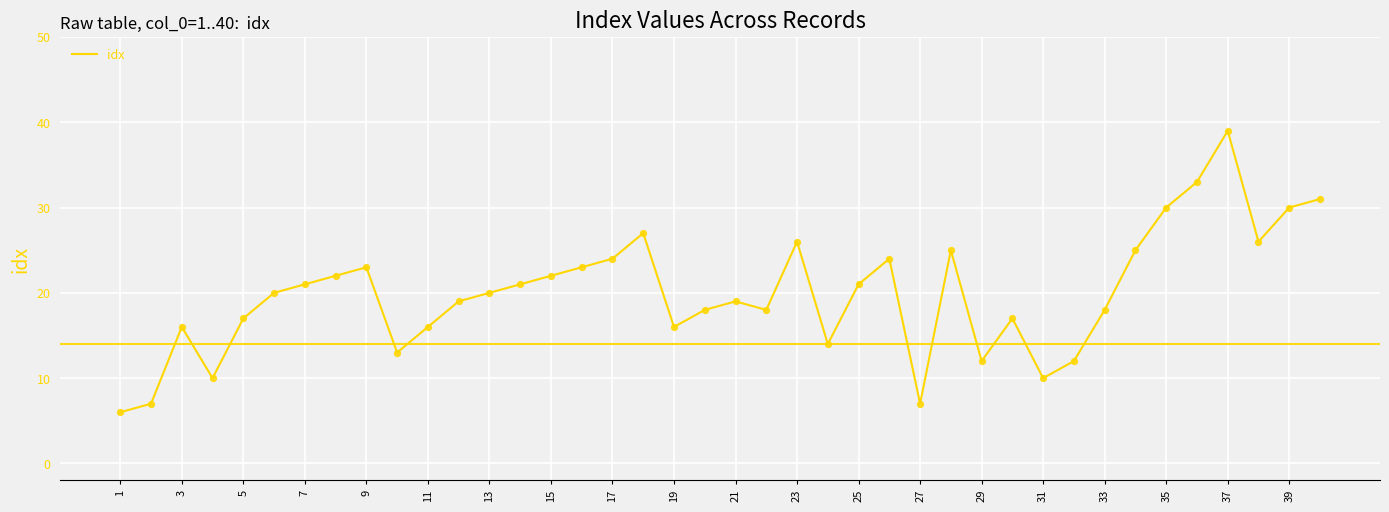

What is the difference between the maximum and minimum values?

33